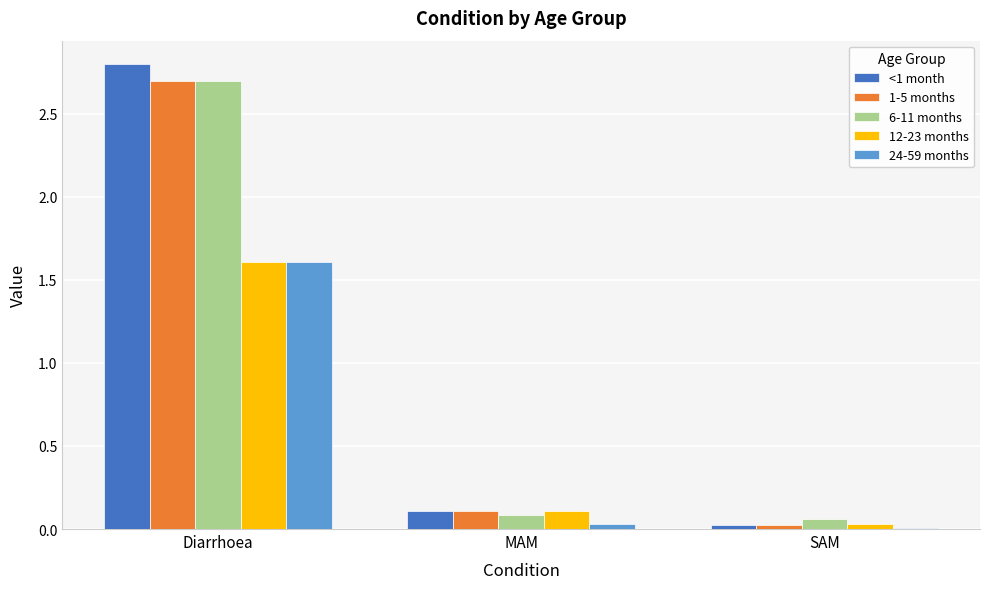

At which category is the sum across all series the highest?

Diarrhoea